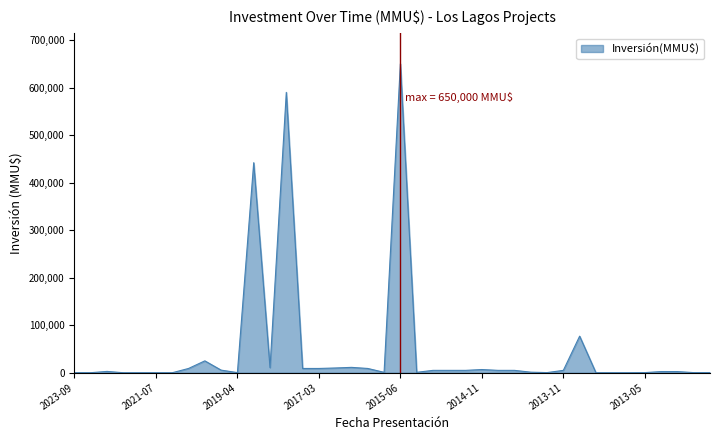

What is the difference between the second highest and second lowest values?

590000